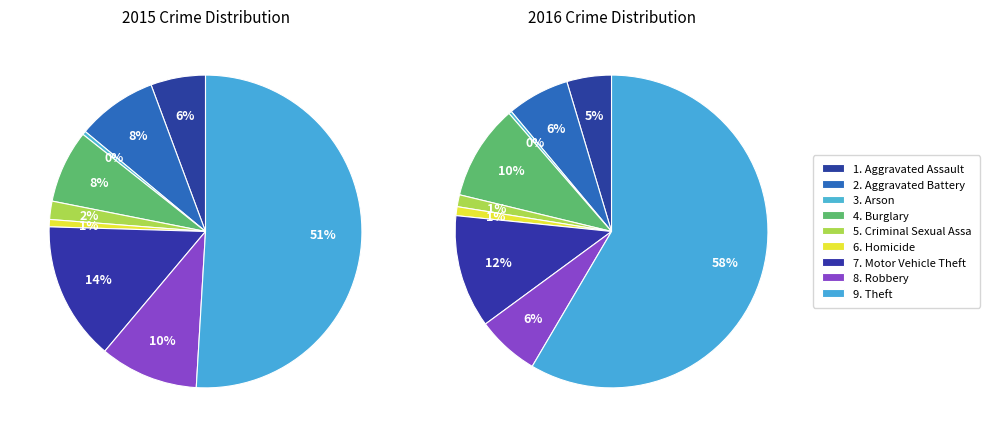

To the nearest percent, what portion does Aggravated Assault represent?

6%